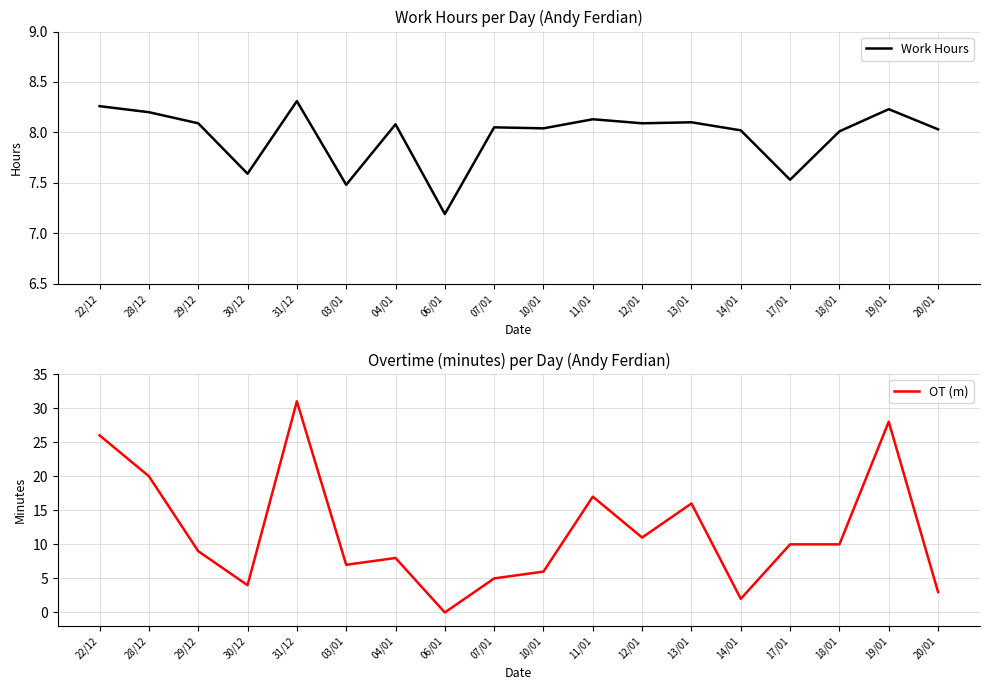

After their last crossing, which series has the higher values: Work Hours or OT (m)?

Work Hours